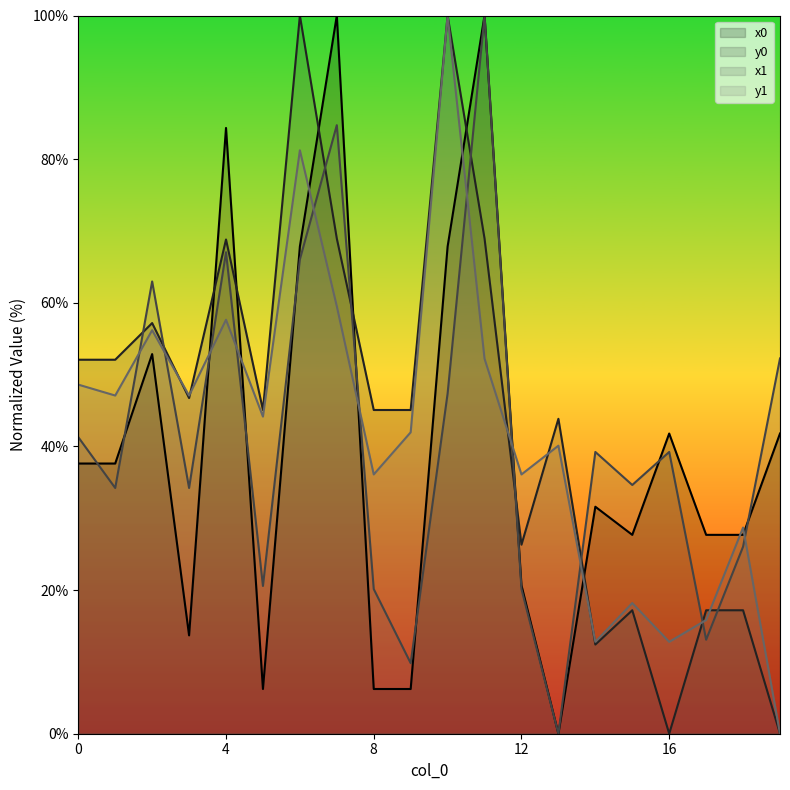

How many values in y1 are above zero?

19